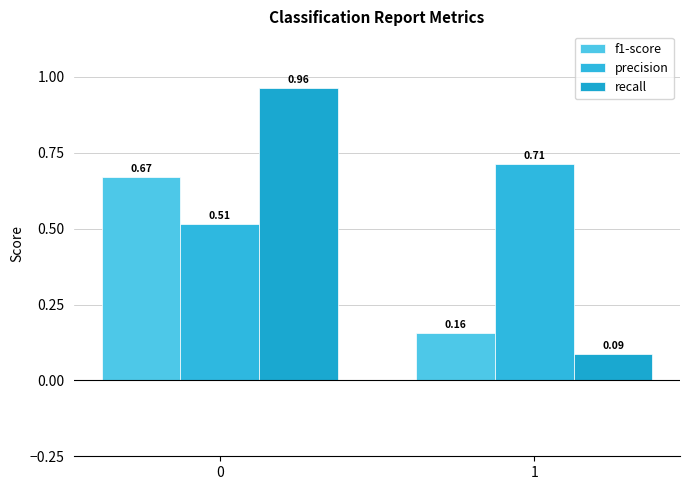

What are all the series names shown in the legend?

f1-score, precision, recall